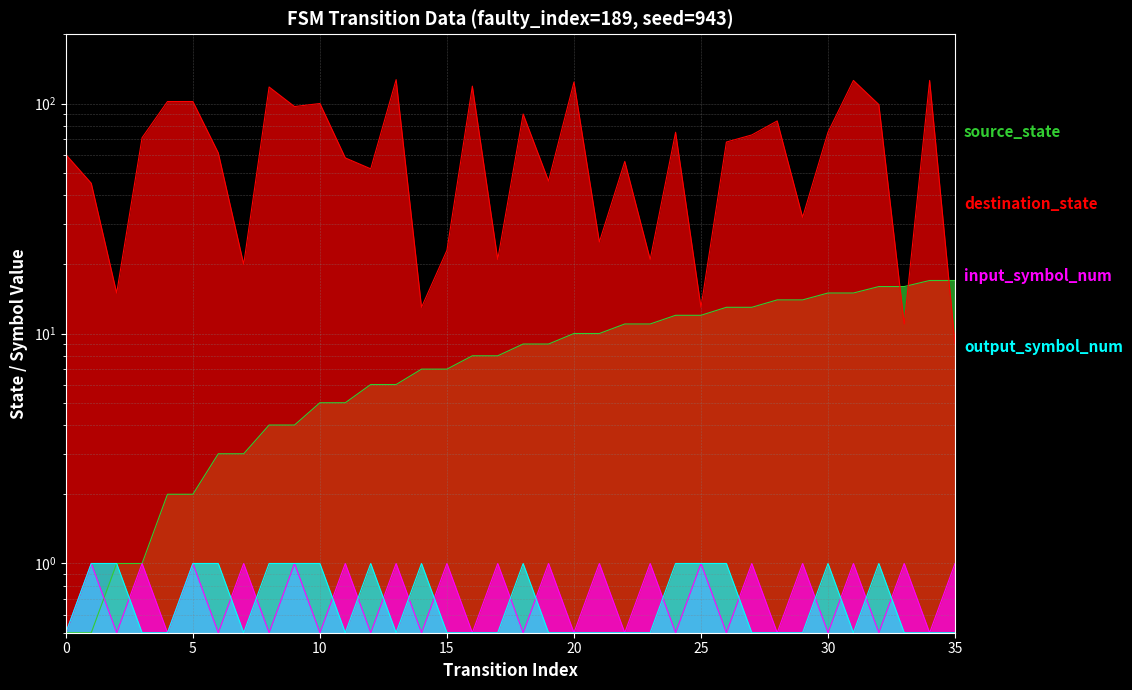

What are all the series names shown in the legend?

source_state, destination_state, input_symbol_num, output_symbol_num